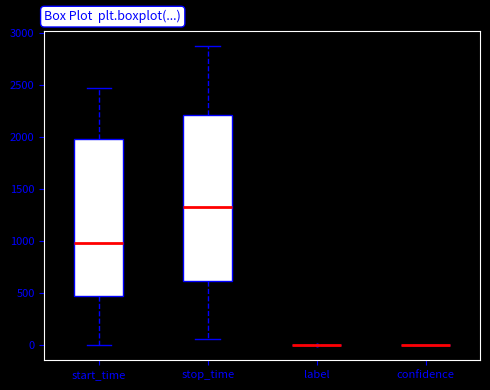

Comparing the boxes themselves (not the whiskers), which one is the tallest?

stop_time